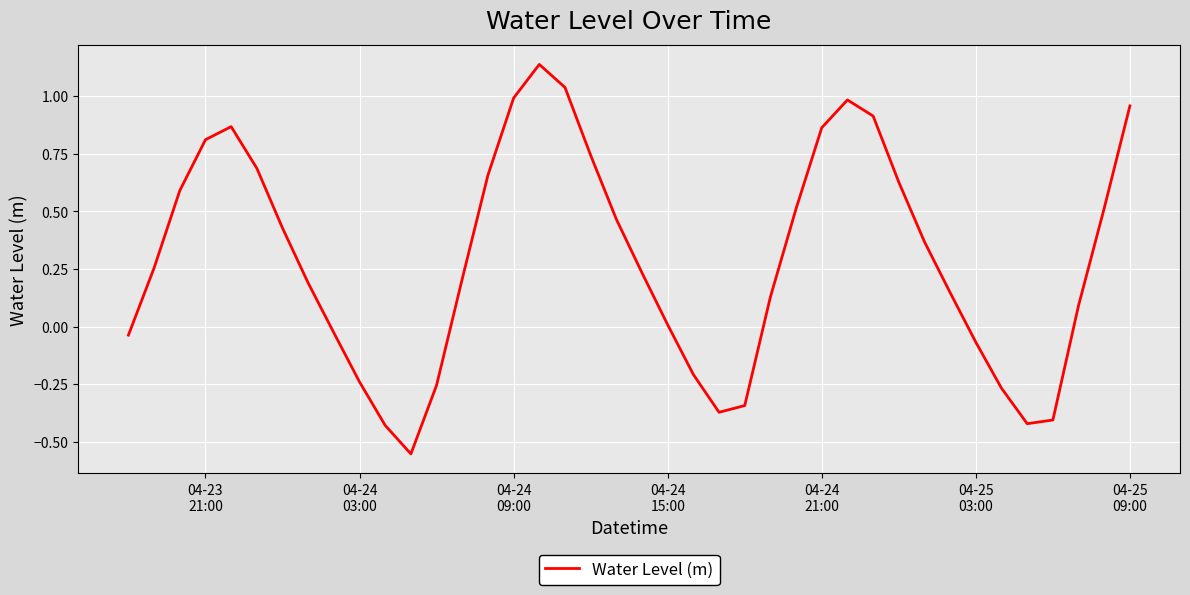

What is the difference between the maximum and minimum values?

1.7